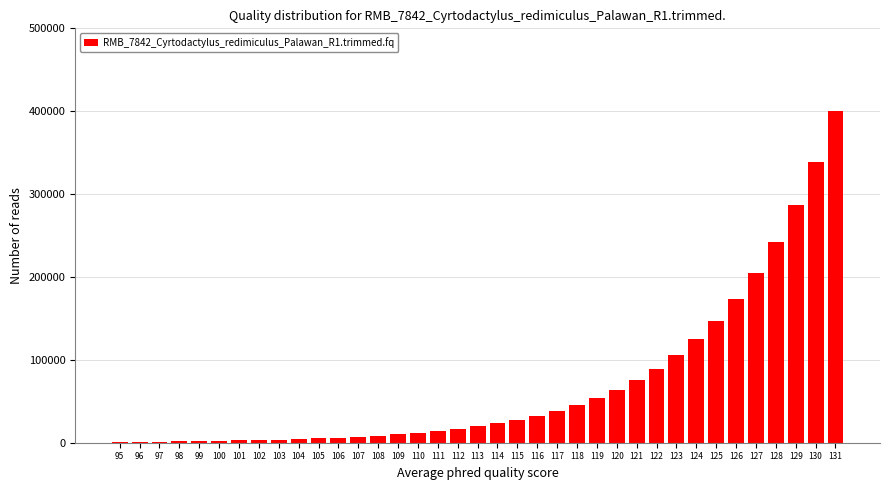

The value at 128 is 118733. True or false?

False